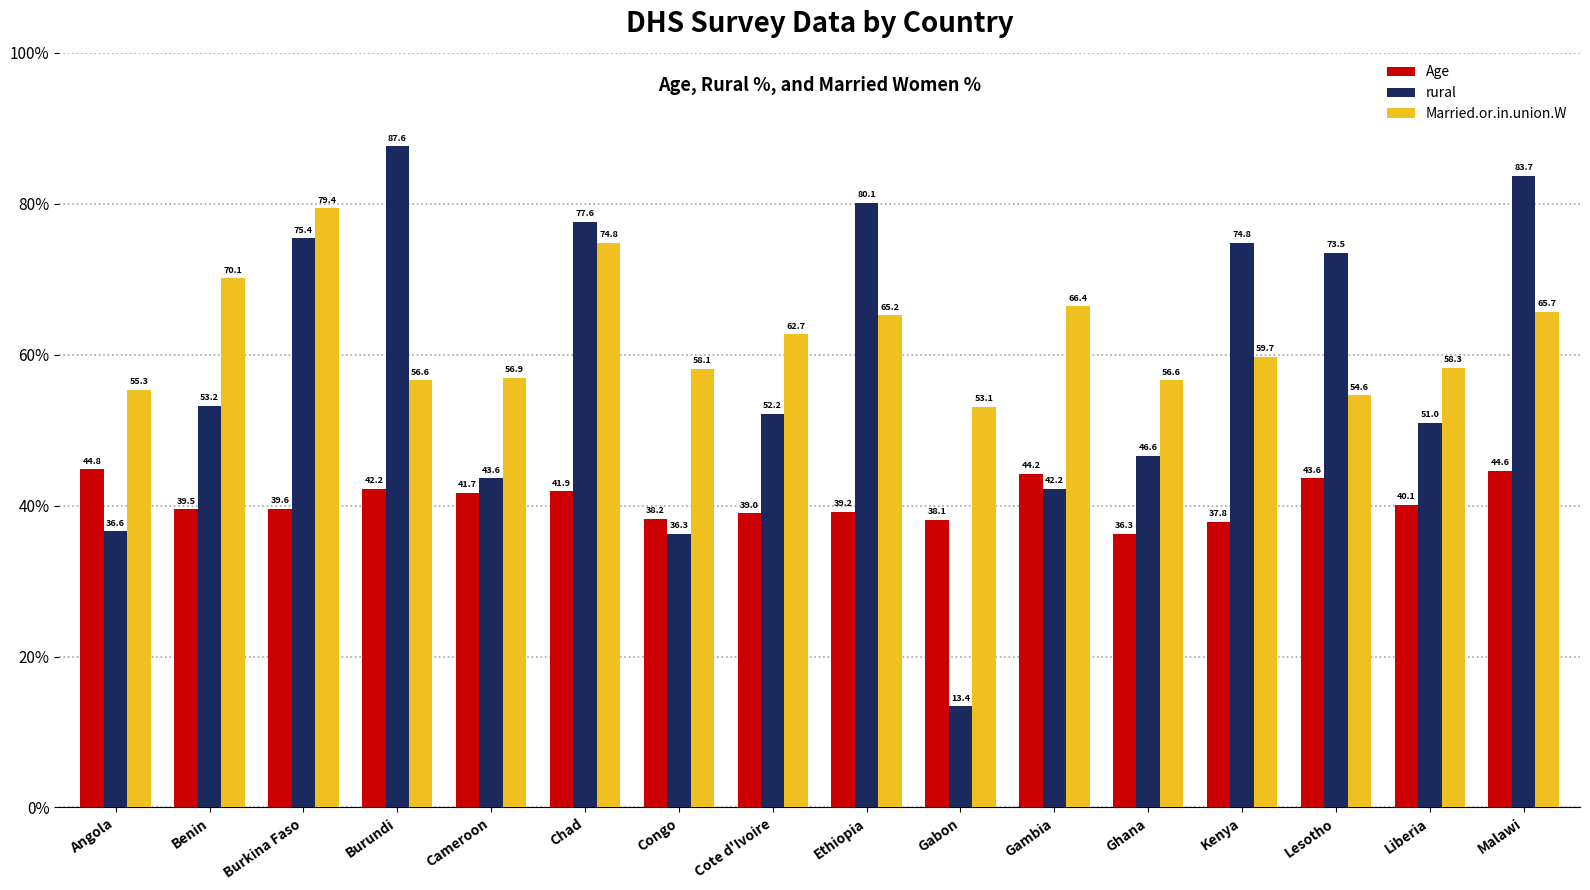

What is the difference between the Married.or.in.union.W values at Congo and Ethiopia?

7.1